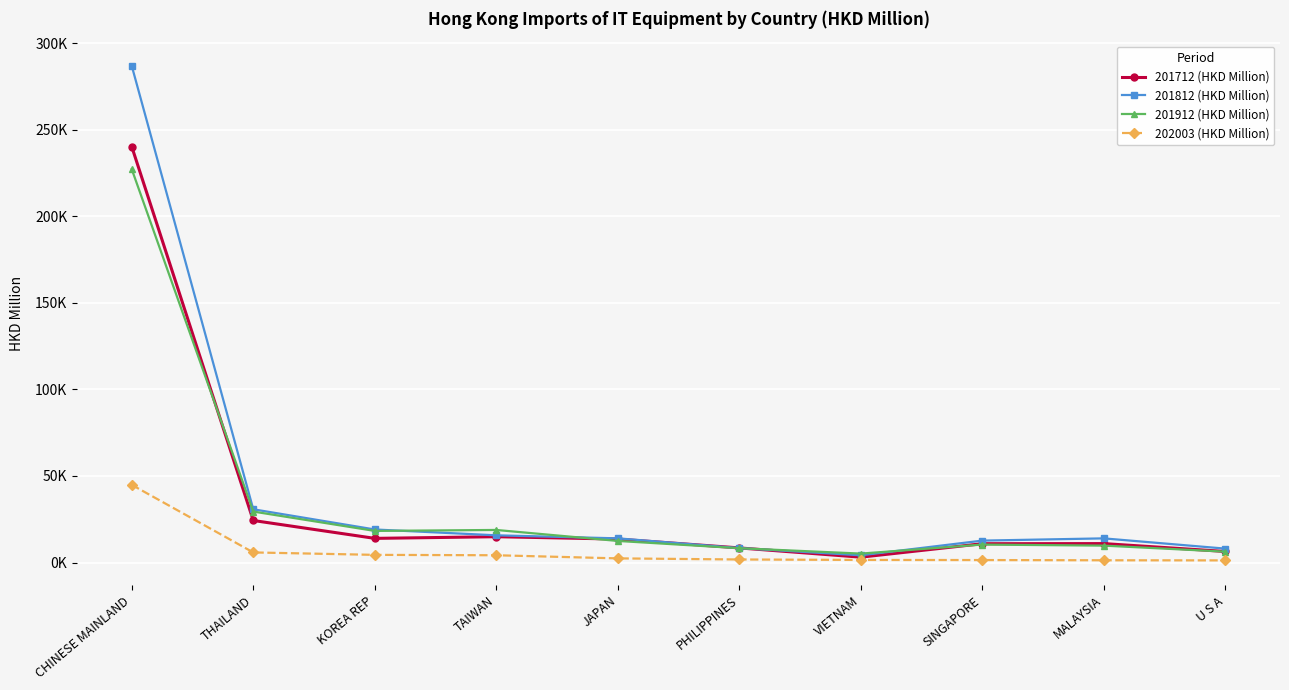

Where is 201912 (HKD Million) nearest to the value 116223?

THAILAND